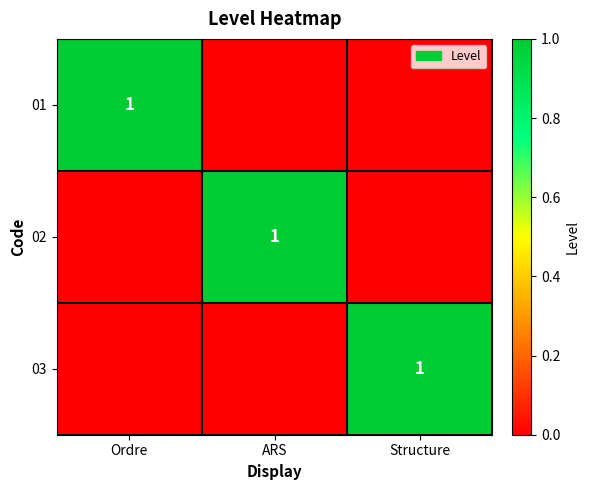

How many positive values does the 01 series have?

1